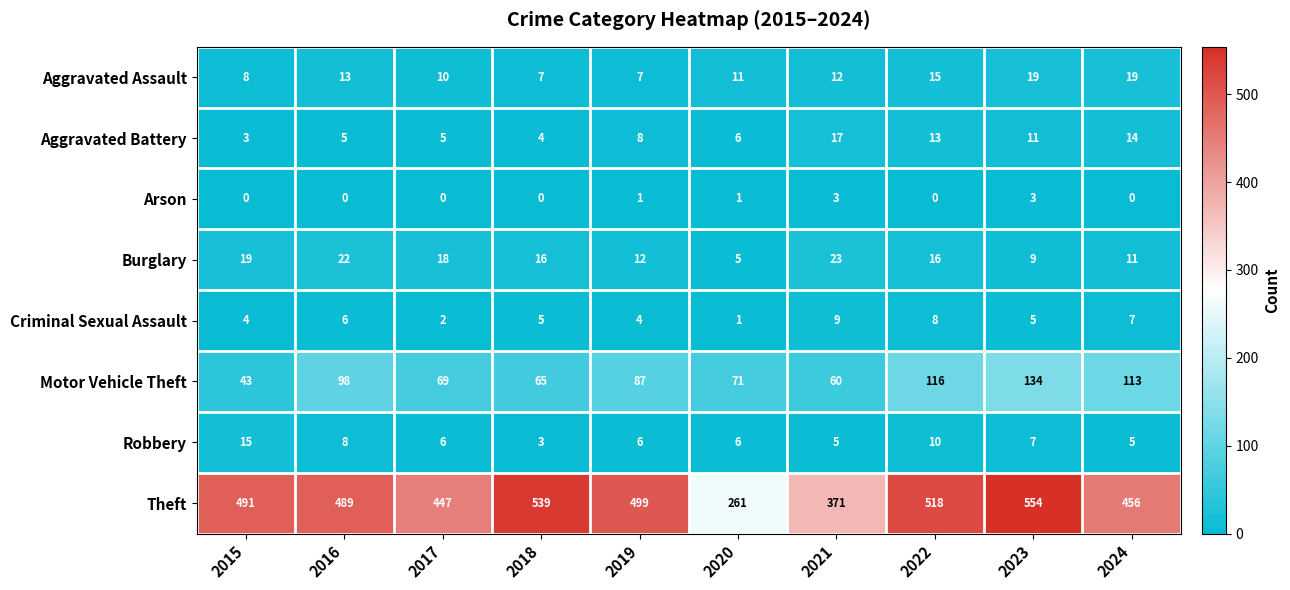

Which series has the largest total across all categories?

Theft